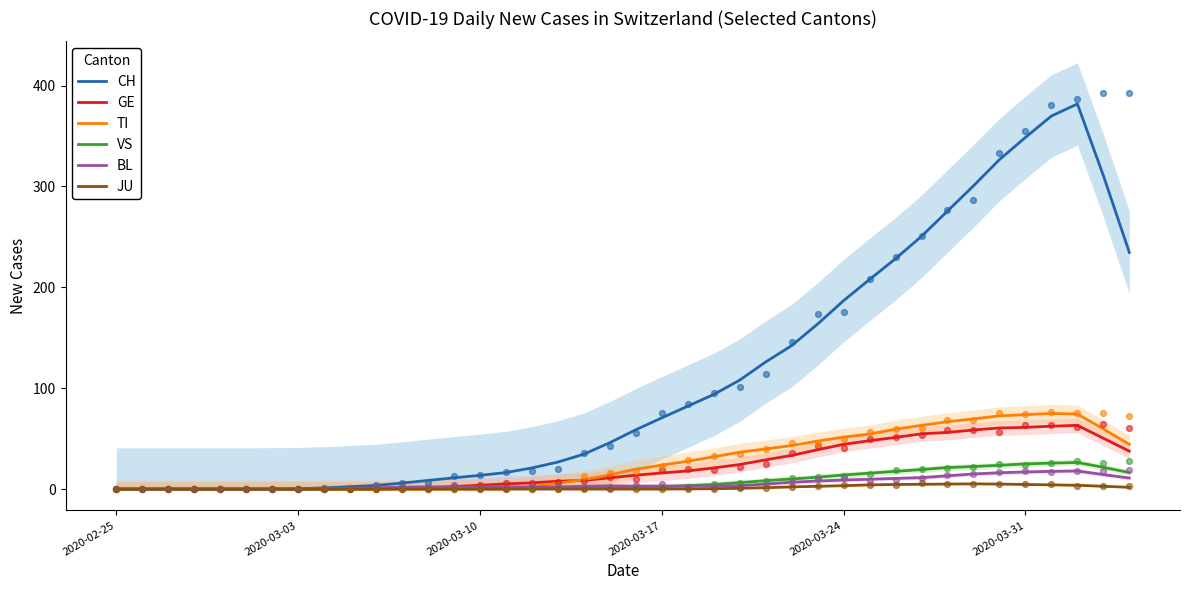

What is the maximum value for CH?

381.8